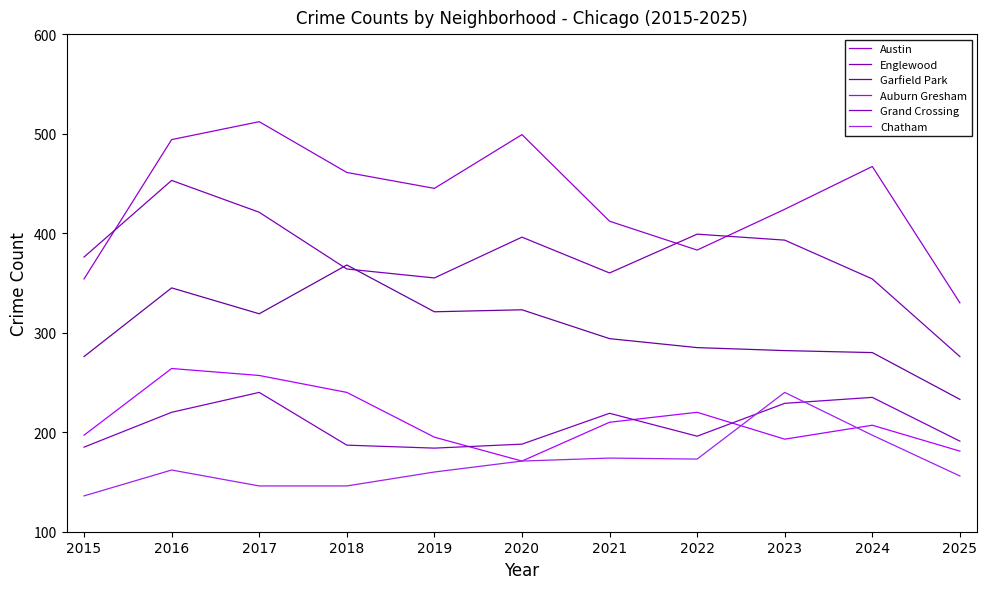

What is the spread (max minus min) of values at 2016?

332